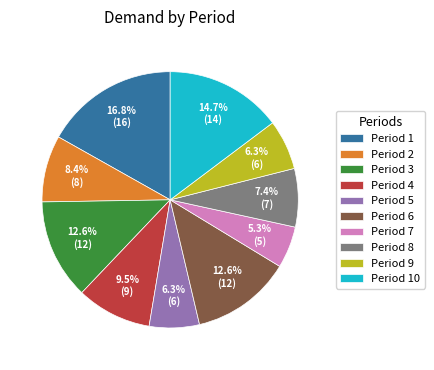

Does Period 4 account for over 50% of the chart?

No